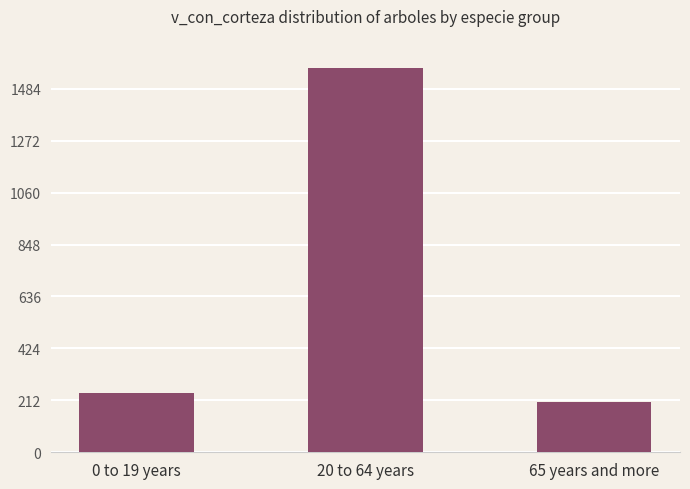

Which label corresponds to the largest value in the chart?

20 to 64 years